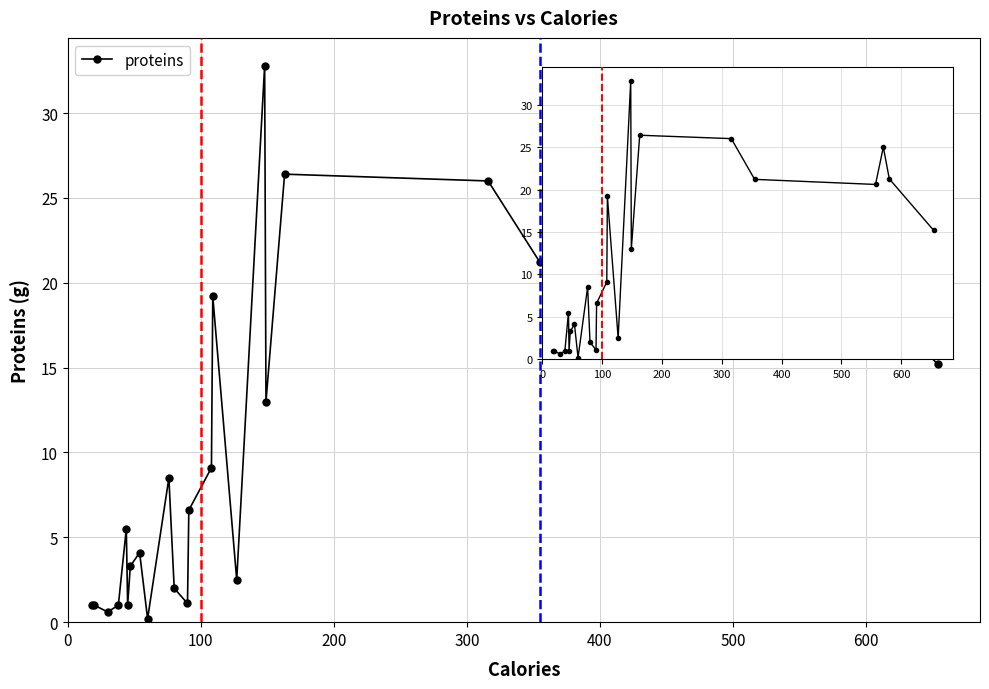

What is the value of the 21st point from the left?

21.2